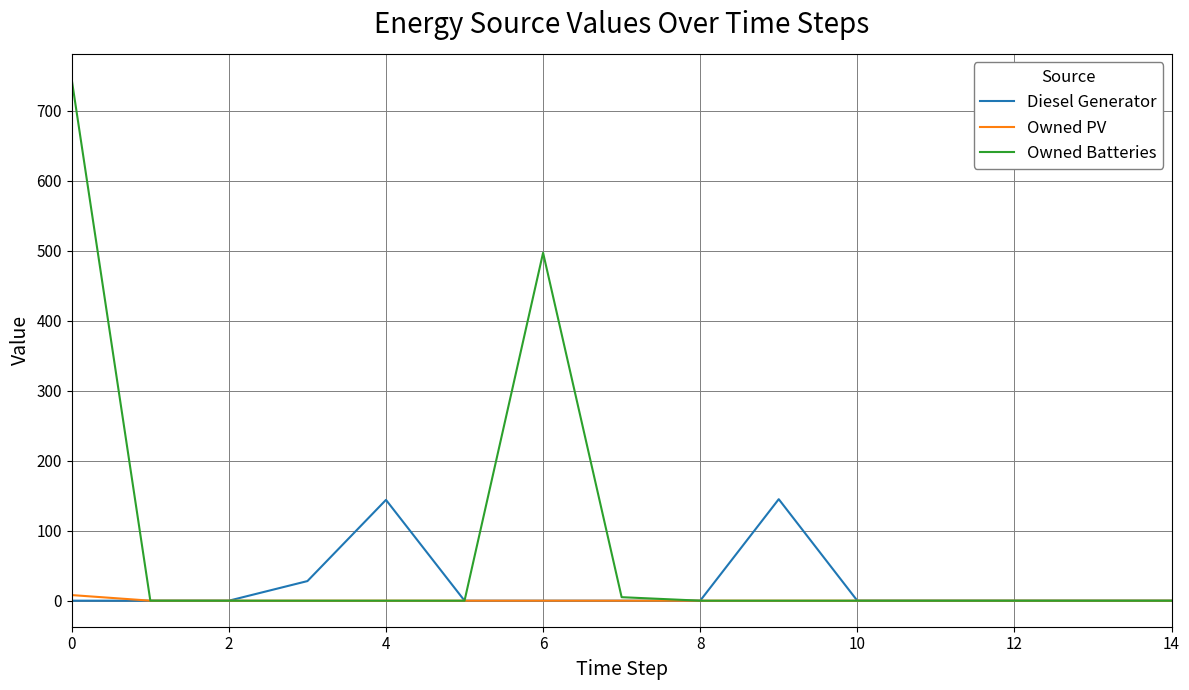

What is the greatest value displayed?

744